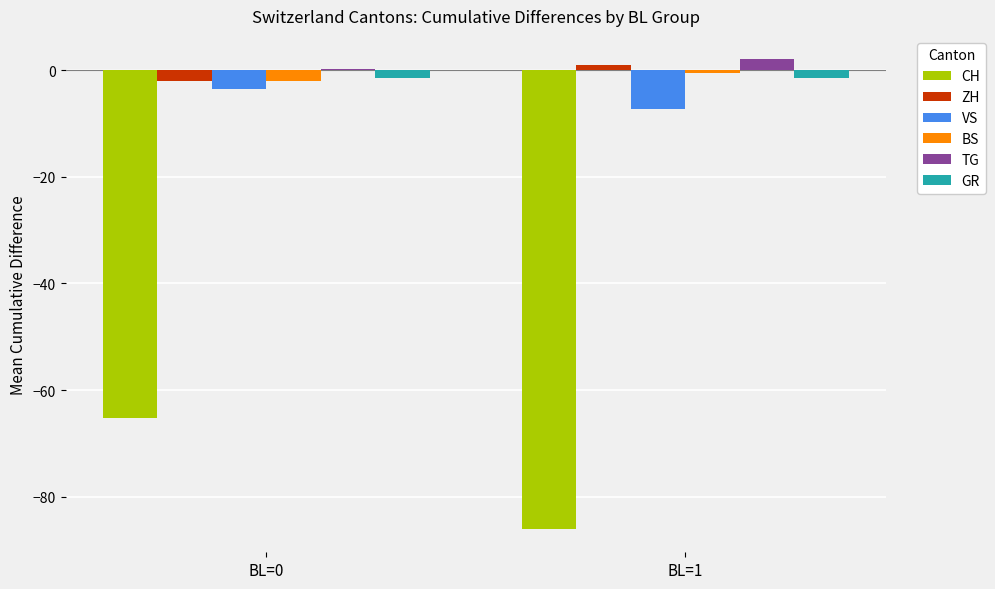

Reading left to right, extract all data points from this chart.

CH: -65.3	-86.0
ZH: -2.0	1.0
VS: -3.5	-7.2
BS: -2.1	-0.5
TG: 0.1	2.0
GR: -1.5	-1.5